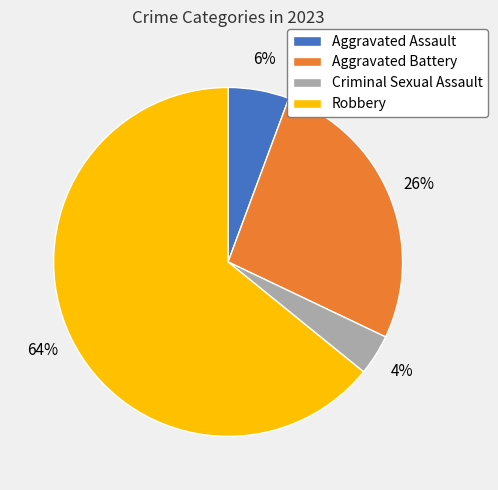

Count the number of slices in the pie.

4